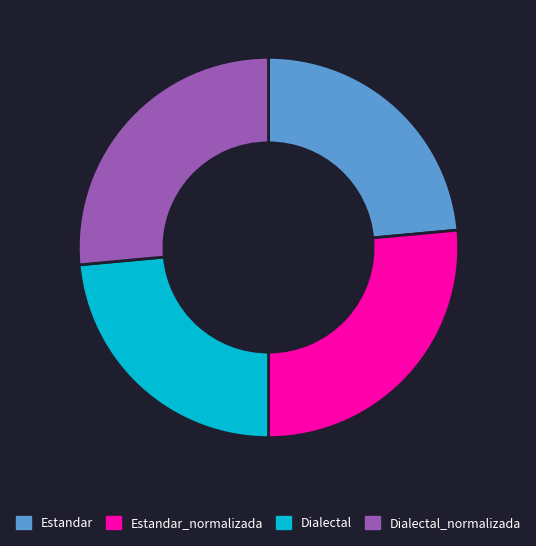

The Dialectal_normalizada slice represents 26% of the pie. True or false?

True